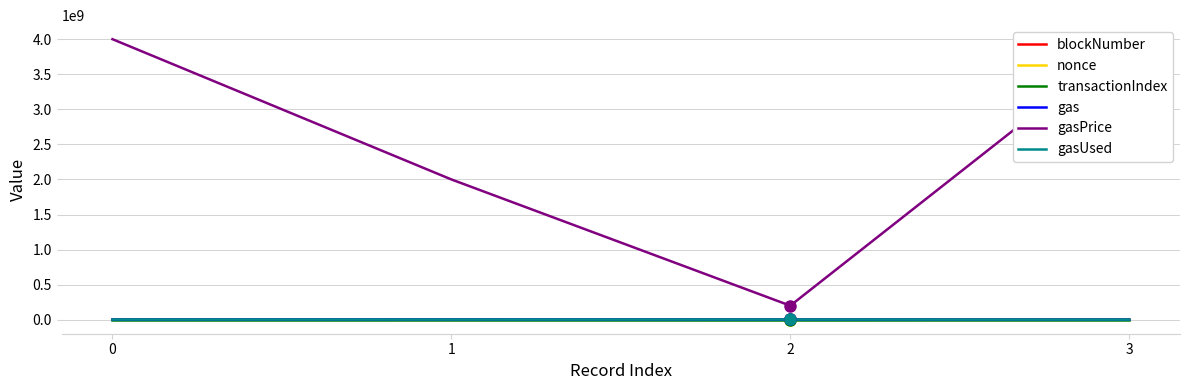

At which label is blockNumber closest to 4457461?

1